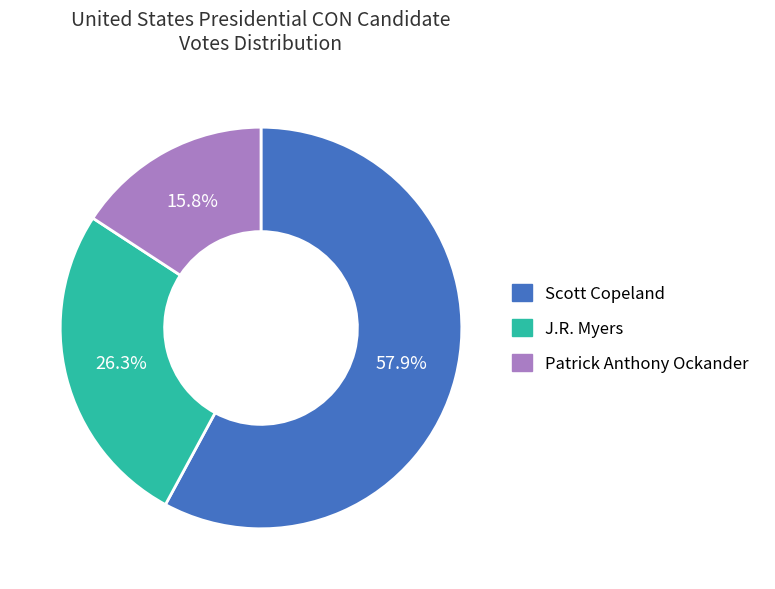

Approximately how many times larger is the value at J.R. Myers compared to Scott Copeland?

0.5